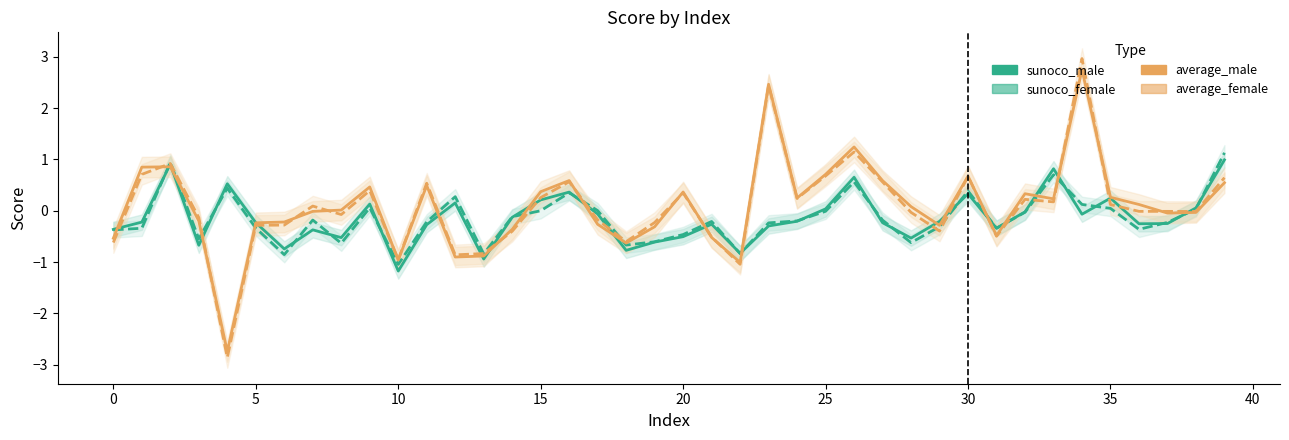

How many positive values does the average_male series have?

21